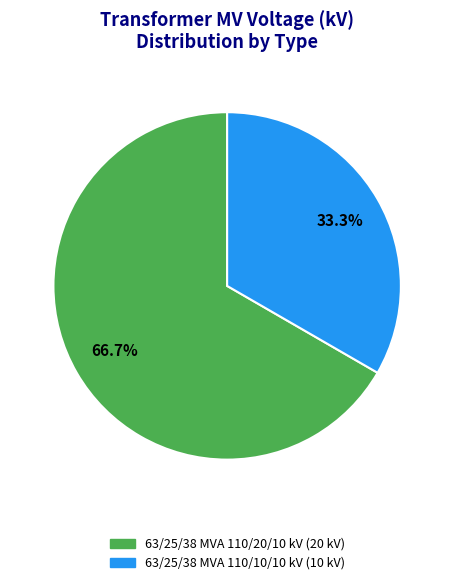

Between 63/25/38 MVA 110/10/10 kV and 63/25/38 MVA 110/20/10 kV, which is larger?

63/25/38 MVA 110/20/10 kV